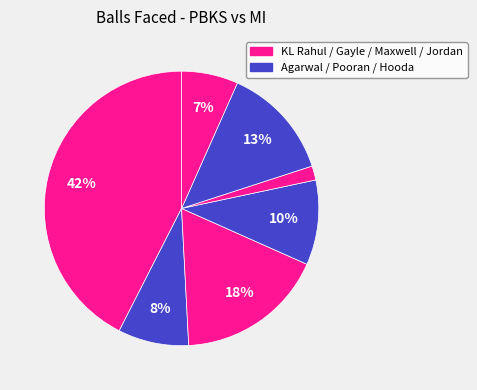

What is the smallest slice in the pie chart?

Glenn Maxwell